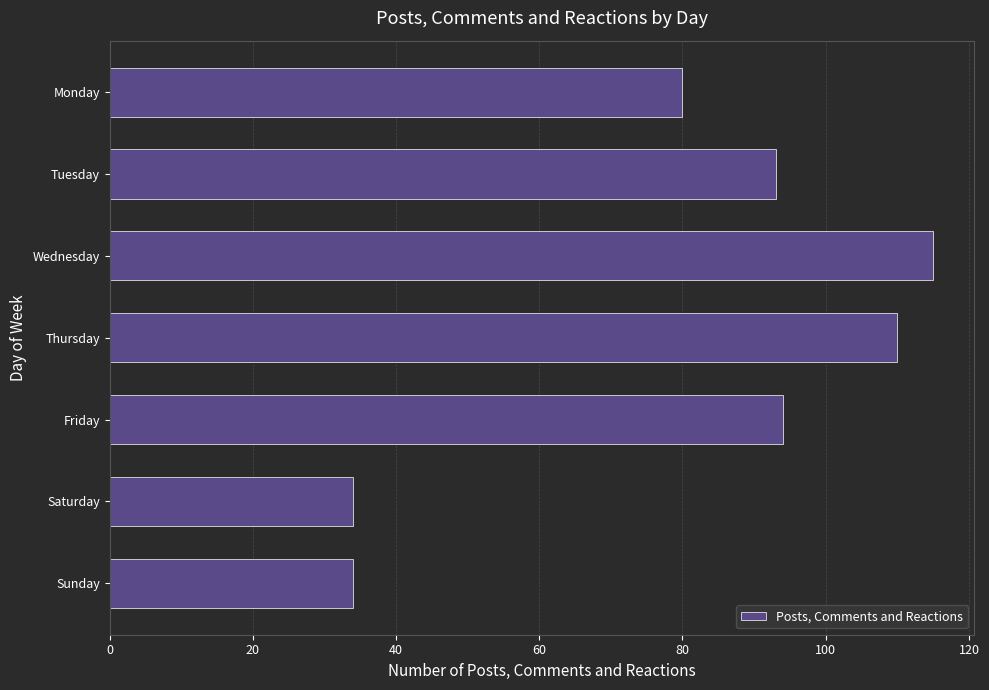

How many data points are less than 93?

3